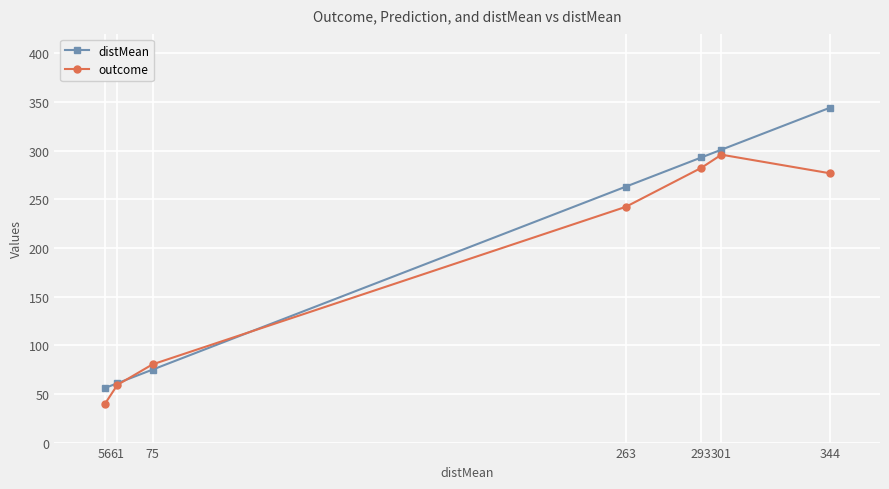

Is the value of distMean at 56 greater than the value of outcome at 344?

No